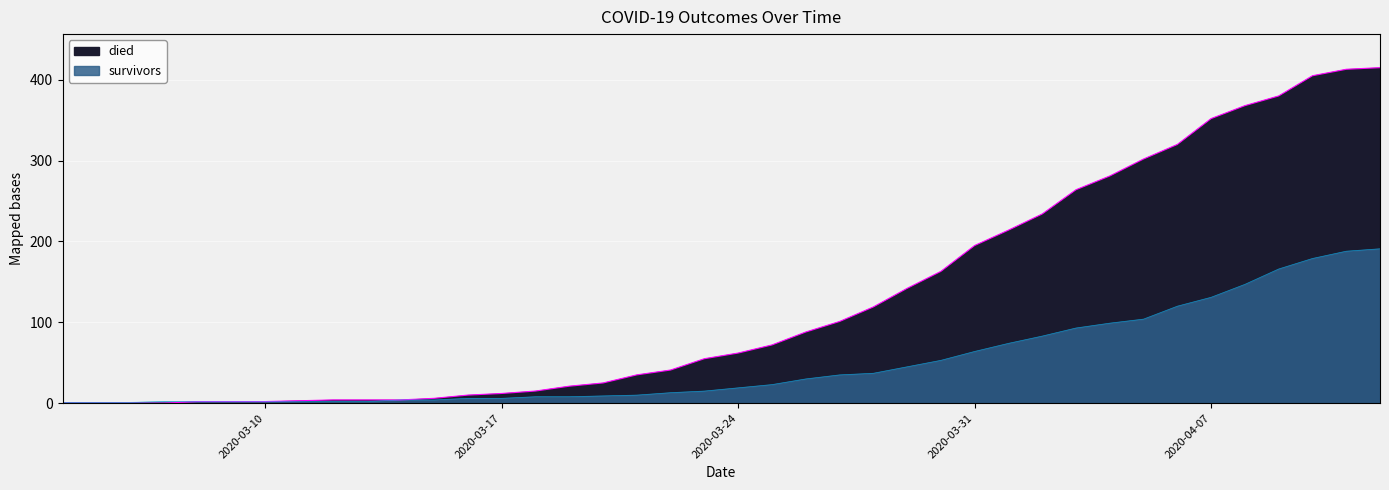

True or false: died has a value of 435 at 2020-04-06.

False